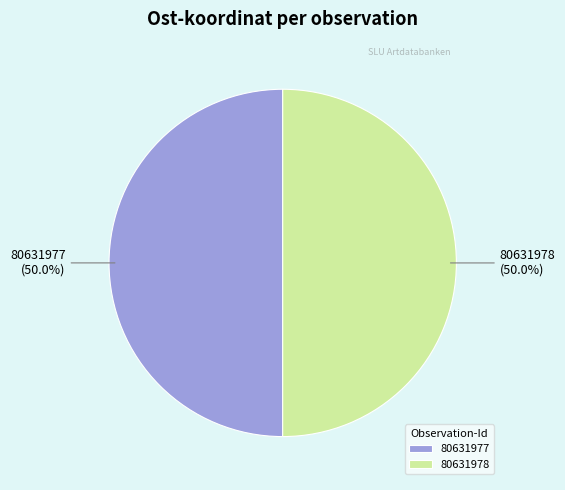

What is the ratio of the value at 80631977 to the value at 80631978?

1.0